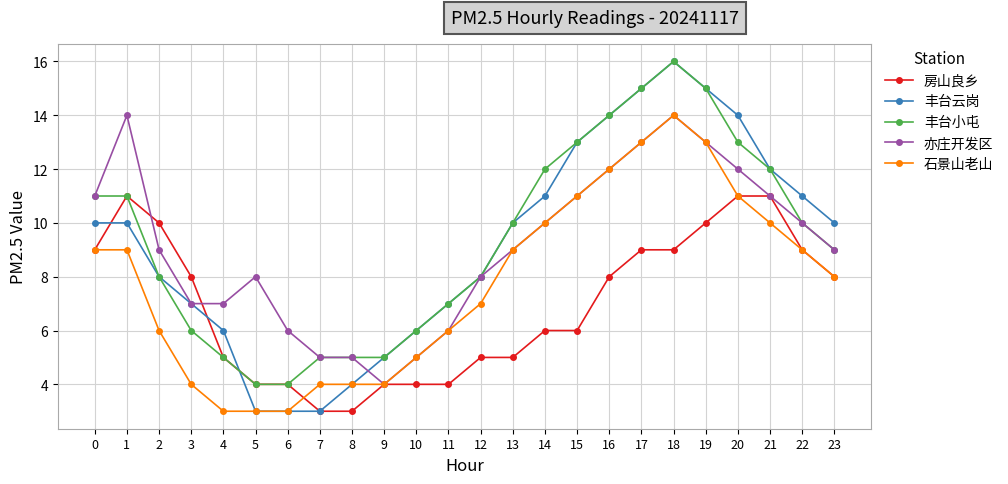

What are all the series names shown in the legend?

房山良乡, 丰台云岗, 丰台小屯, 亦庄开发区, 石景山老山